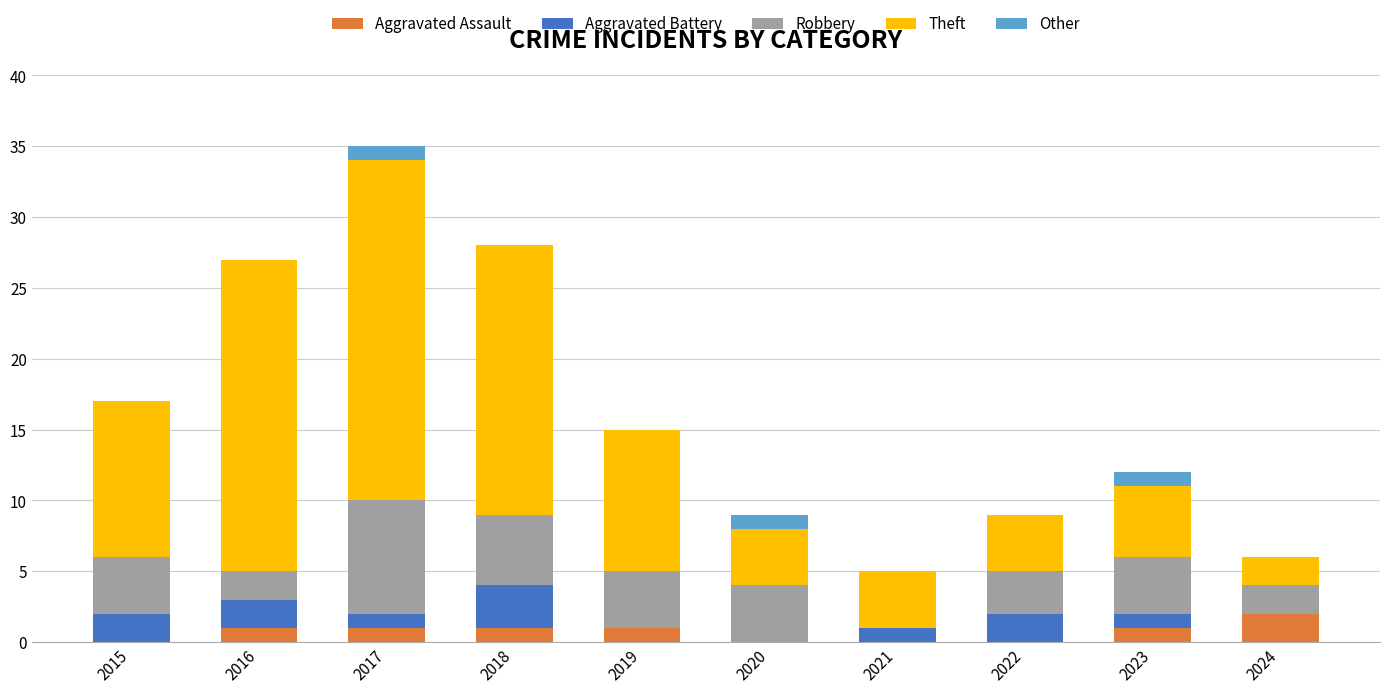

How many categories are shown in the chart?

10